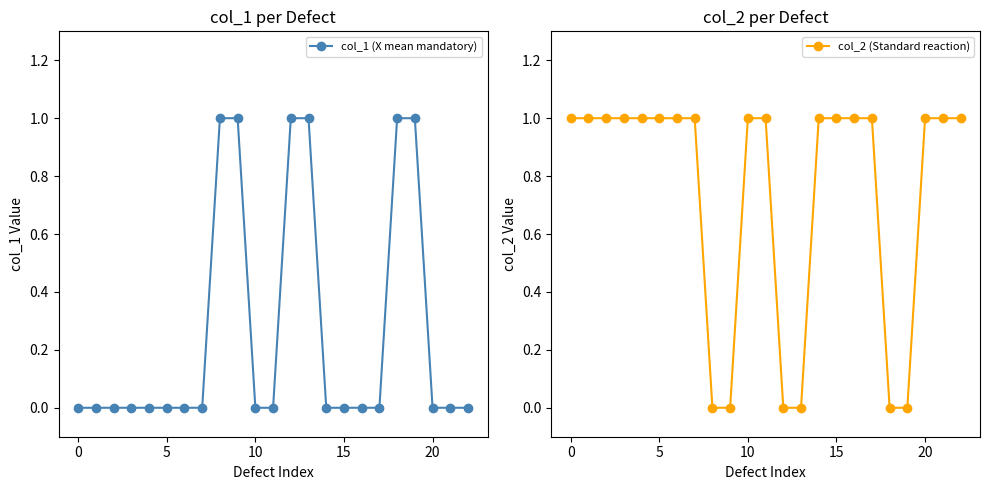

What is the average value of the col_2 (Standard reaction) series?

1